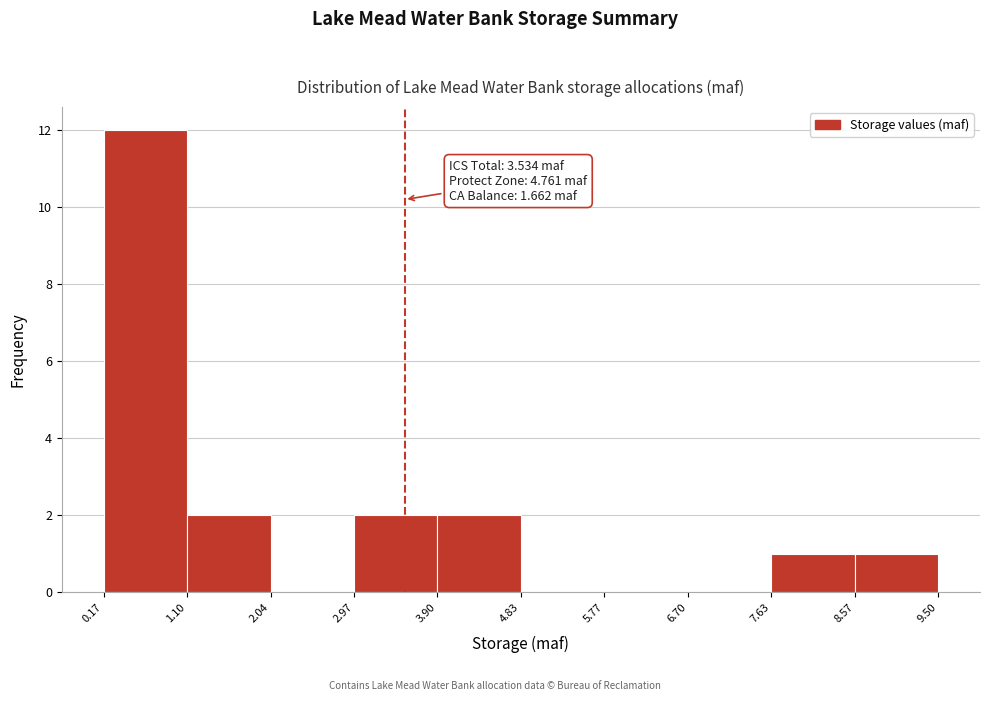

Which range on the x-axis has the tallest bar?

0.17 to 1.10